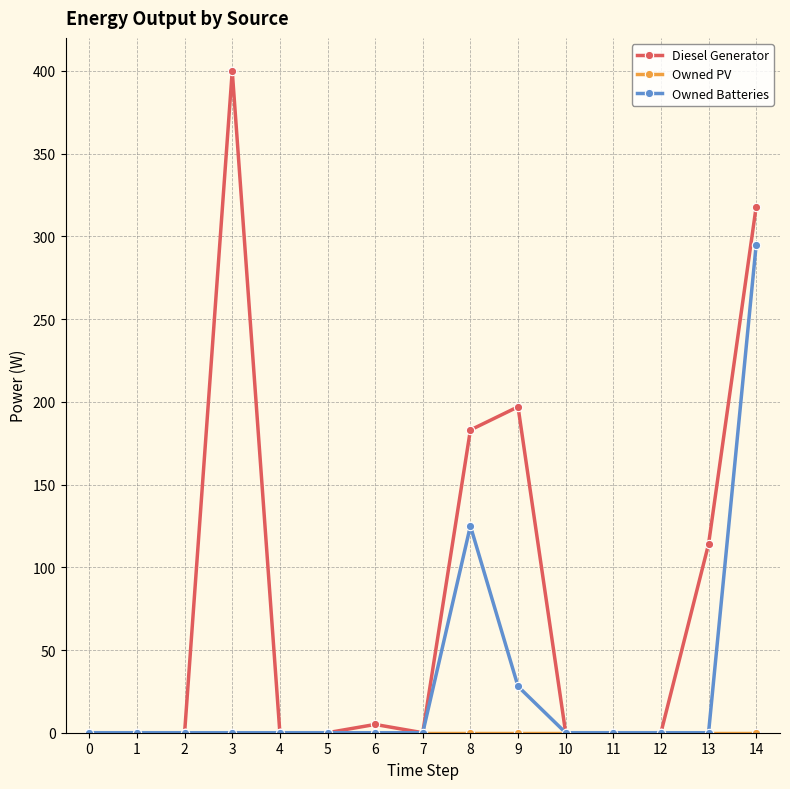

At which label does Owned Batteries reach its peak?

14